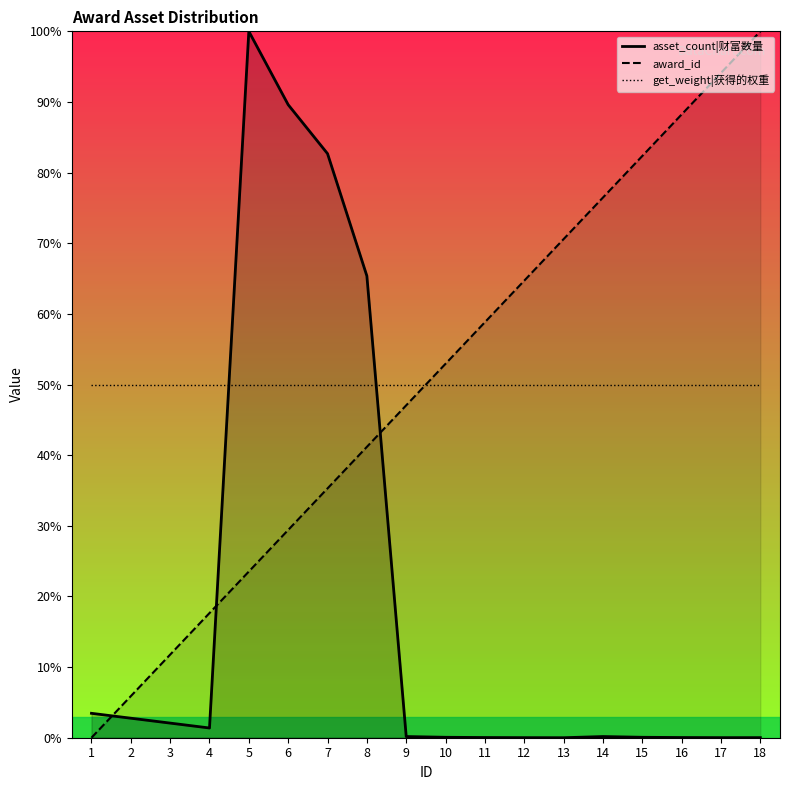

Read the asset_count|财富数量 value at 15.

0.1